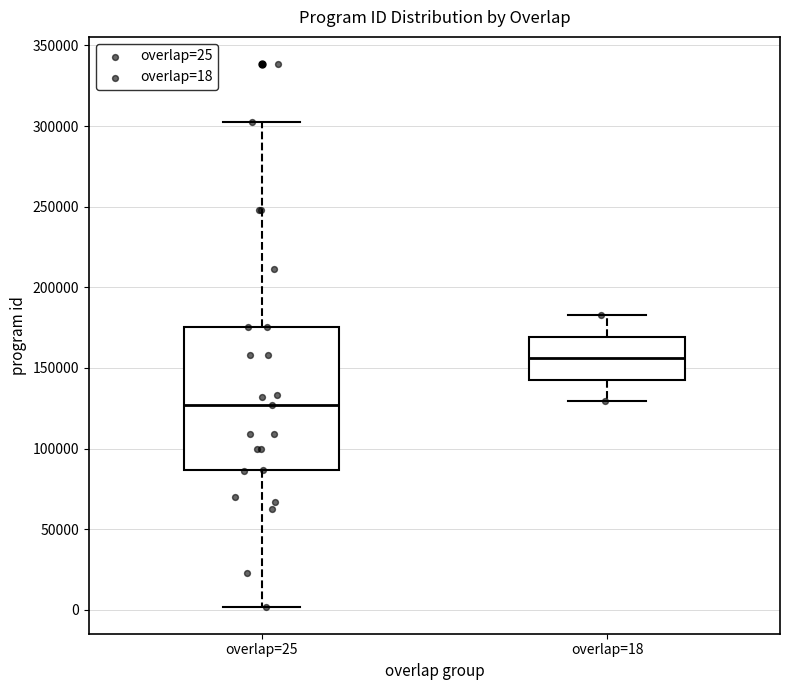

Where is the lower edge of the box for overlap=25 on the y-axis? The values are not printed on the chart, so give them approximately, as read against the axis.

85000